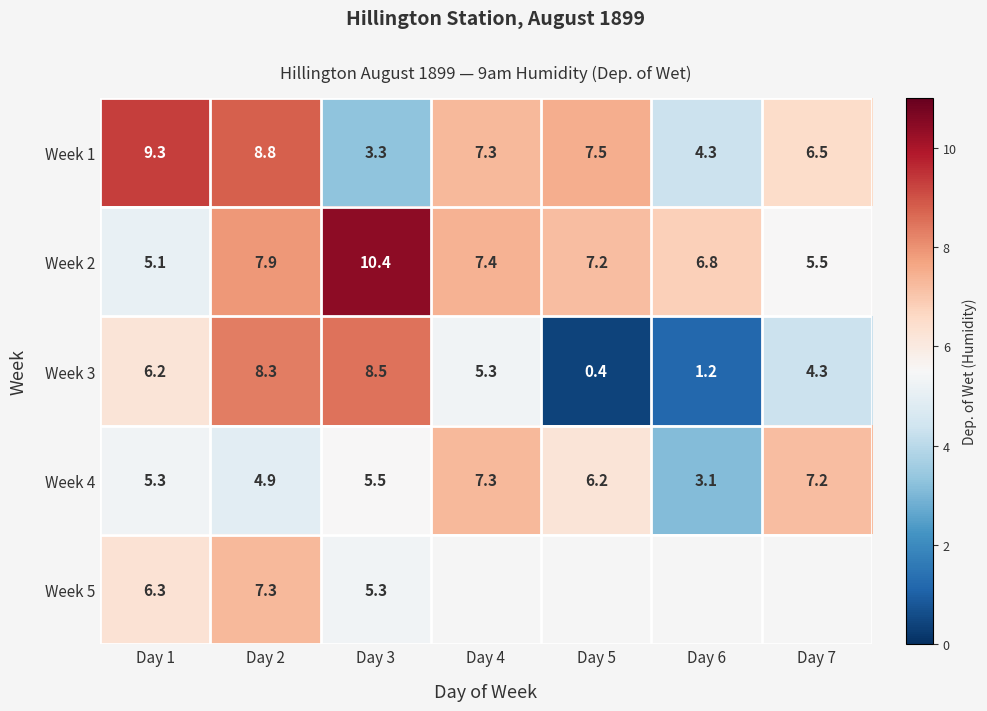

List the labels in order of Week 1 value, smallest first.

Day 3, Day 6, Day 7, Day 4, Day 5, Day 2, Day 1